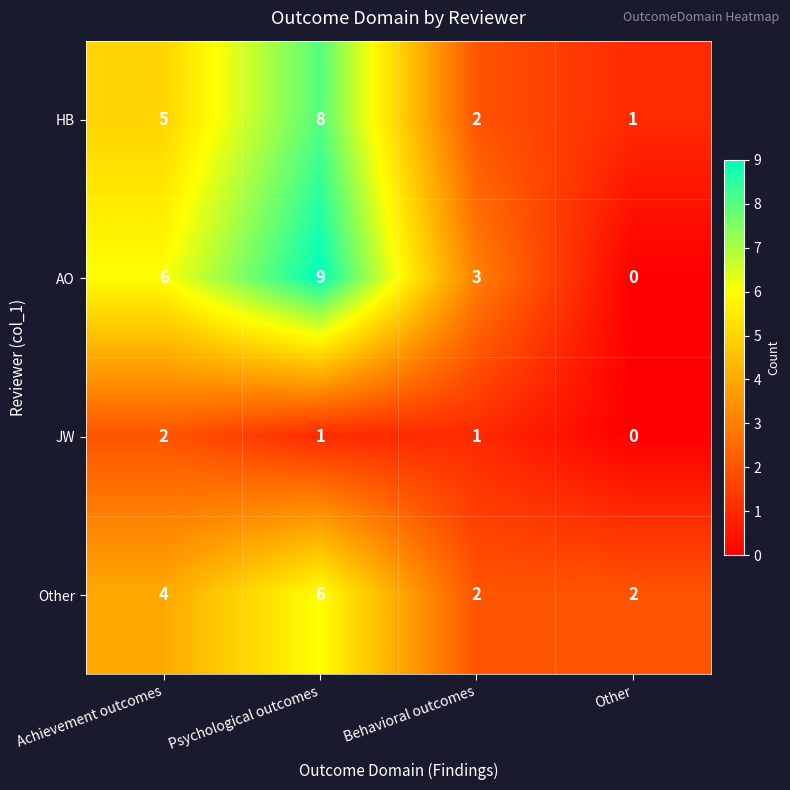

Reading left to right, list all the values displayed in this chart.

HB: 5	8	2	1
AO: 6	9	3	0
JW: 2	1	1	0
Other: 4	6	2	2